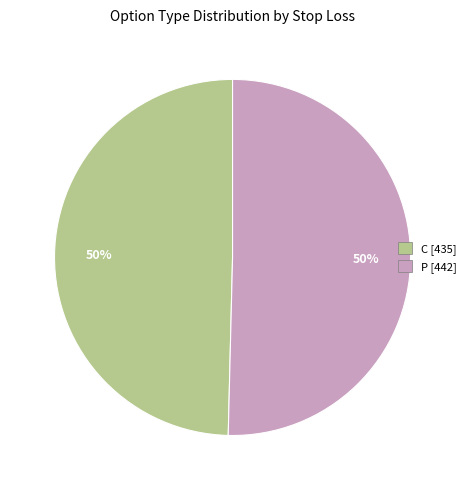

To the nearest percent, what is the combined percentage of C and P?

100%